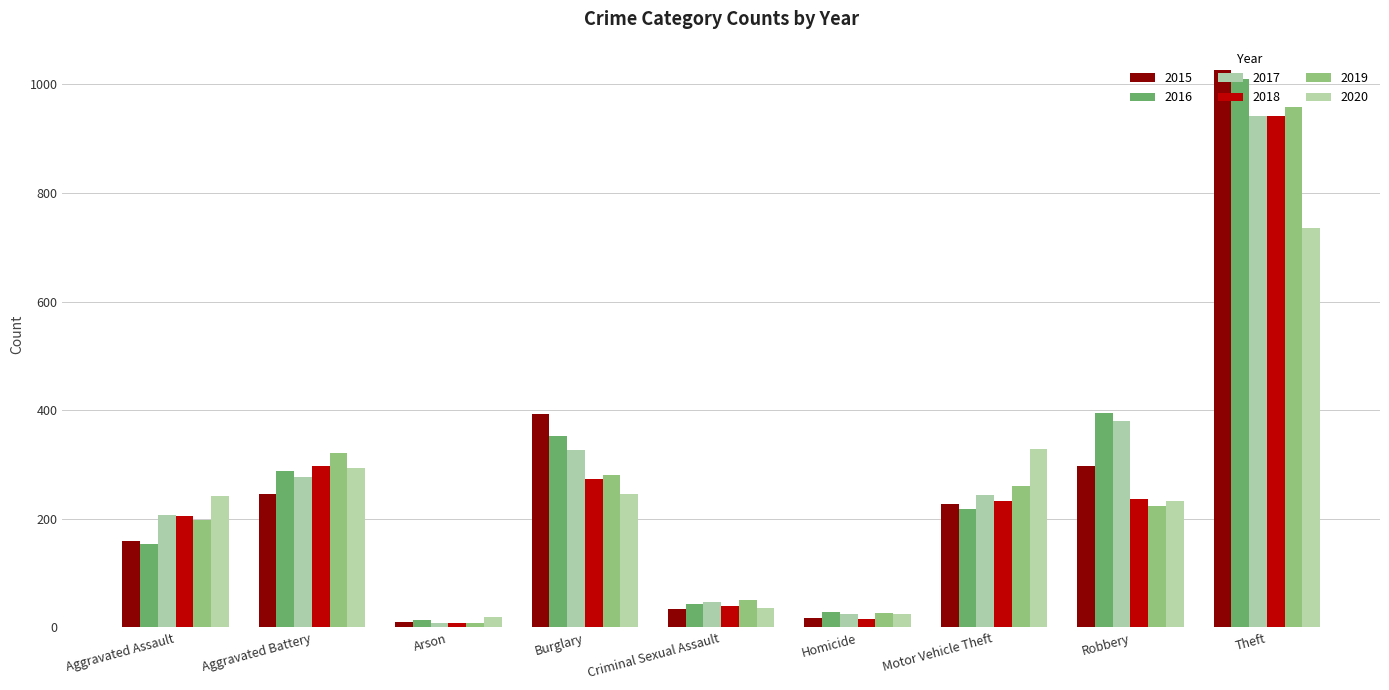

What is the difference between the 2017 values at Aggravated Assault and Burglary?

120